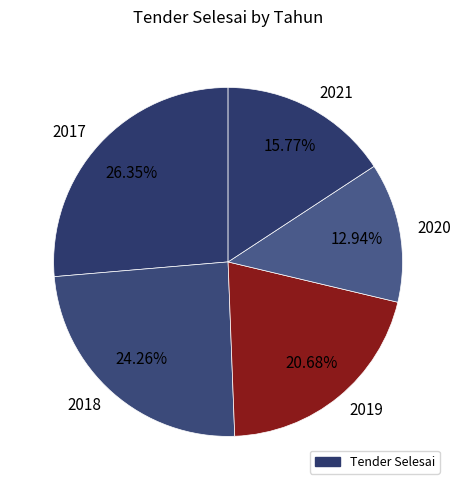

To the nearest percent, what is the average slice percentage?

20%